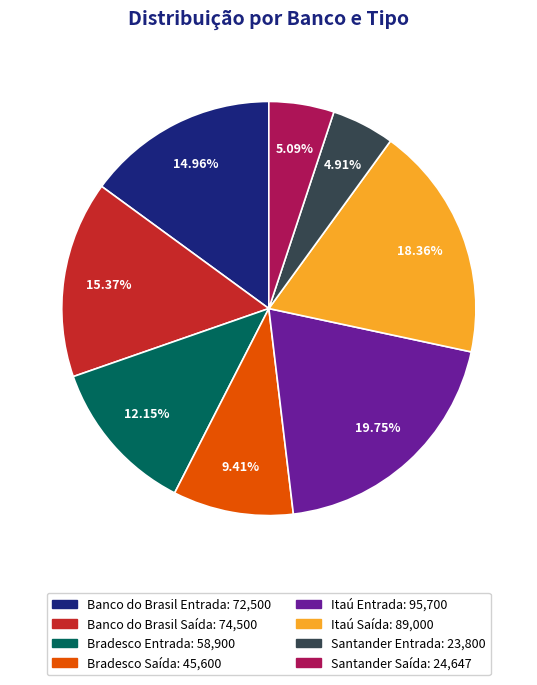

How many segments does this pie chart have?

8